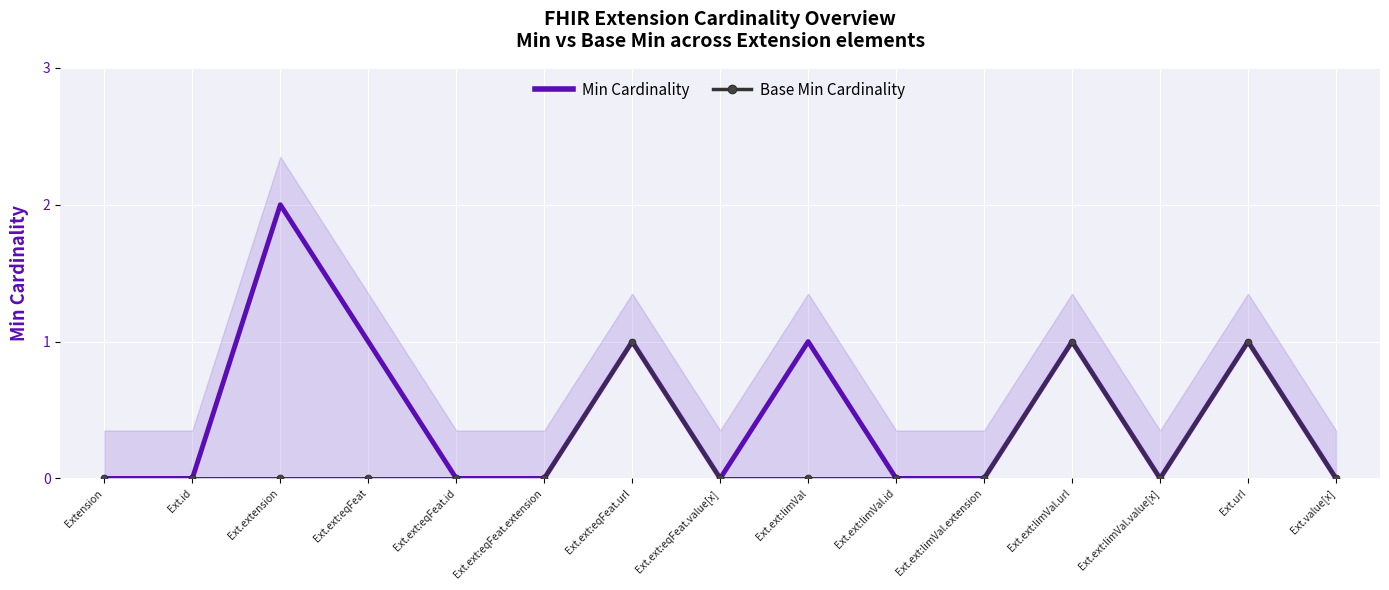

True or false: Min Cardinality has a value of 1 at Extension.

False